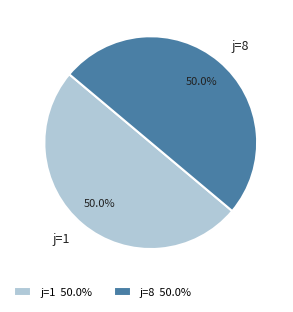

Approximately how many times larger is the value at j=8 compared to j=1?

1.0